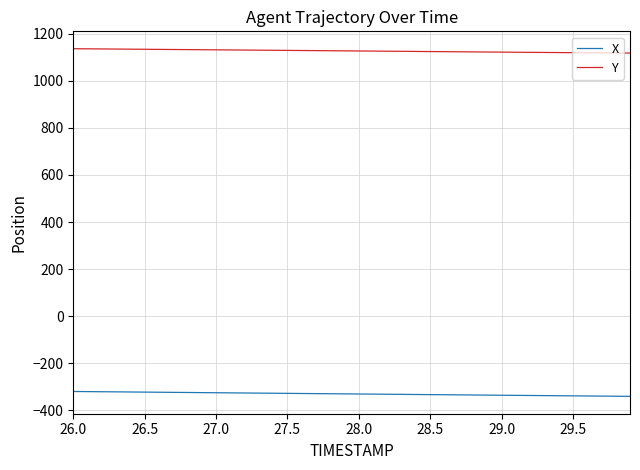

Rank the series by their average value, from lowest to highest.

X, Y